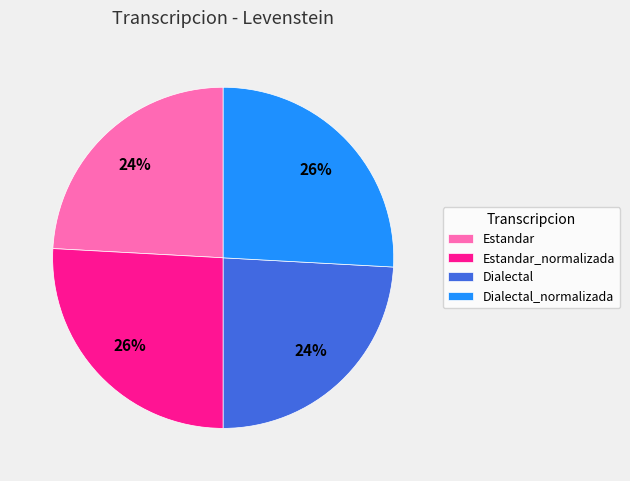

Approximately how many times larger is the value at Estandar_normalizada compared to Dialectal?

1.1